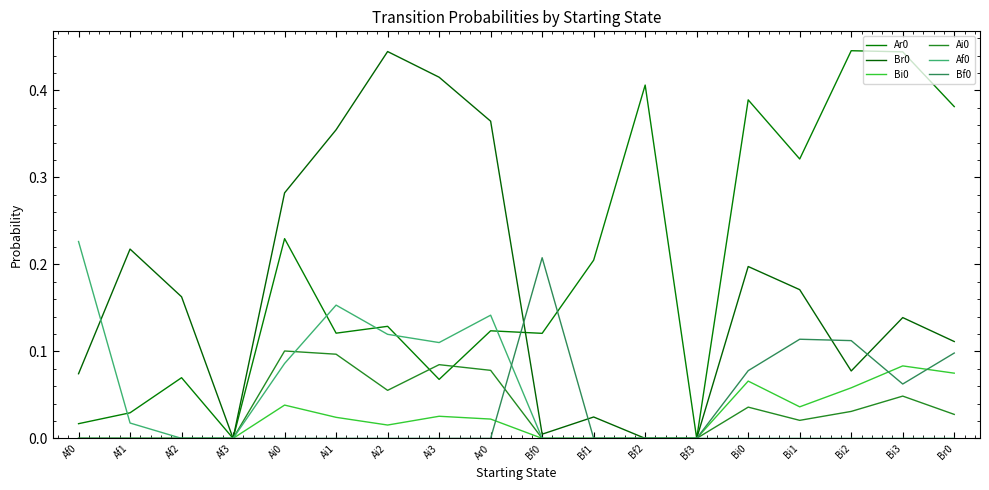

The Ai0 series shows 0.2 at Ai3. True or false?

False